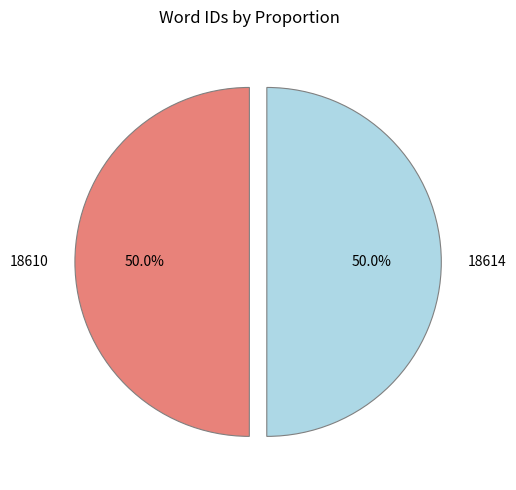

What percentage do 18614 and 18610 together represent?

100.0%